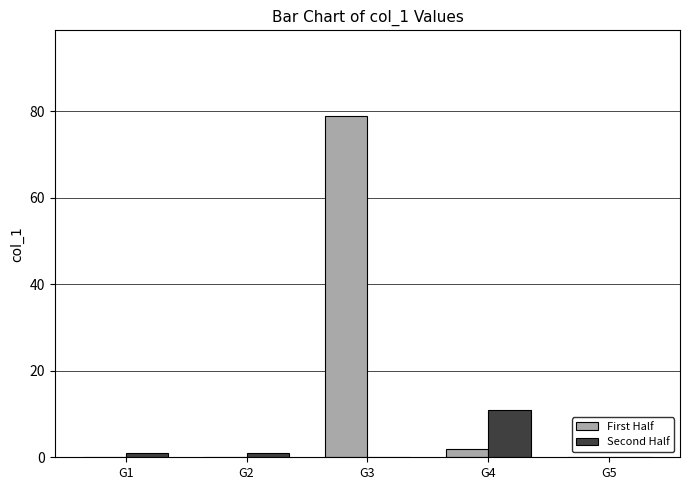

What is the maximum value shown in the chart?

79